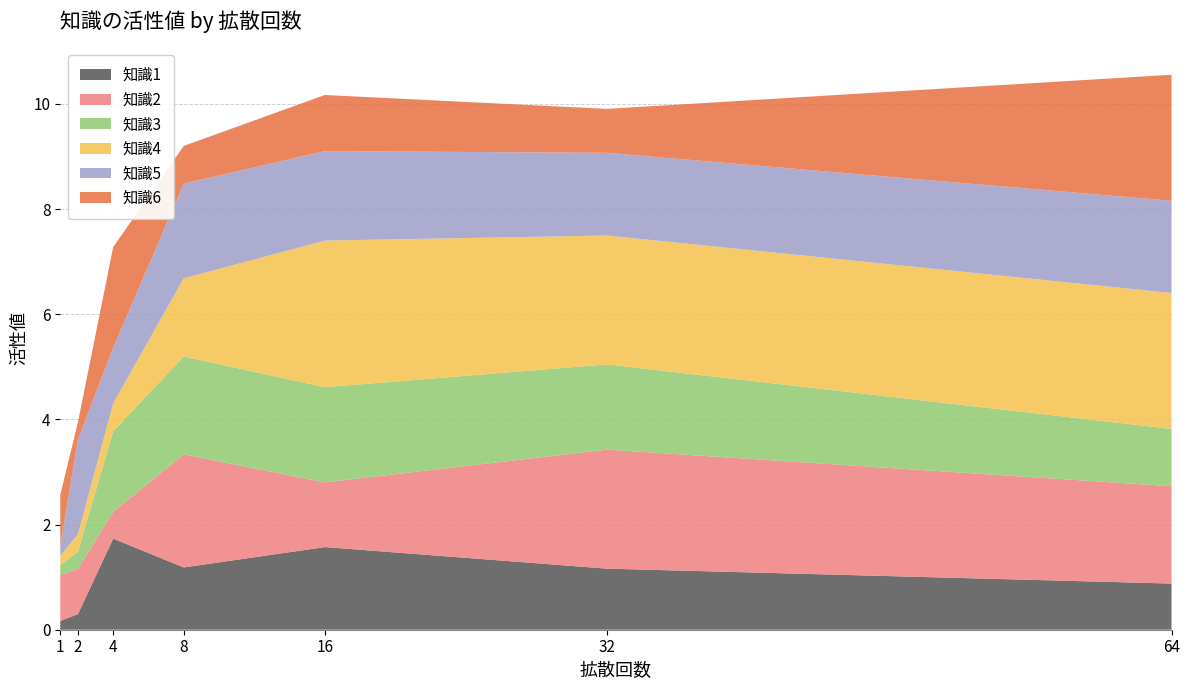

Reading right to left, what are all the values shown in this chart?

知識1: 64=0.9	32=1.2	16=1.6	8=1.2	4=1.7	2=0.3	1=0.2
知識2: 64=1.9	32=2.3	16=1.2	8=2.2	4=0.5	2=0.9	1=0.9
知識3: 64=1.1	32=1.6	16=1.8	8=1.9	4=1.5	2=0.3	1=0.2
知識4: 64=2.6	32=2.5	16=2.8	8=1.5	4=0.5	2=0.3	1=0.2
知識5: 64=1.8	32=1.6	16=1.7	8=1.8	4=1.1	2=1.8	1=0.2
知識6: 64=2.4	32=0.8	16=1.1	8=0.7	4=1.9	2=0.3	1=1.0